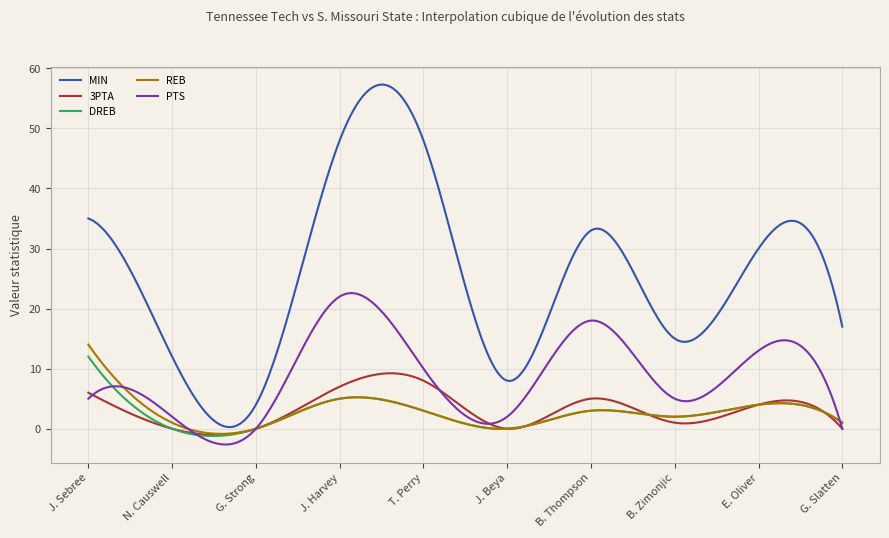

True or false: PTS and MIN cross at least once.

False